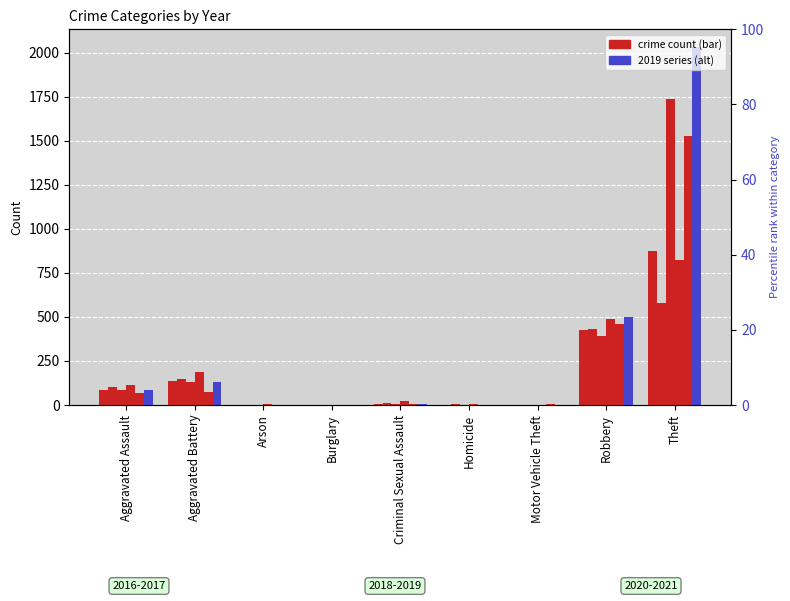

What is the sum of the 2019 values at Robbery and Burglary?

500